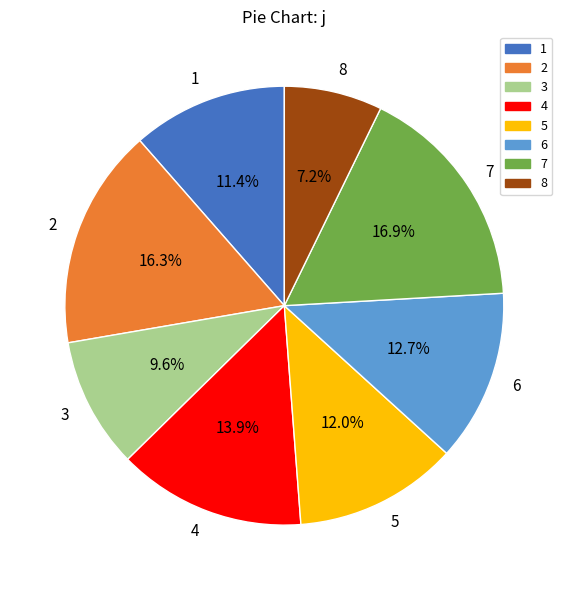

Rank the categories by value from lowest to highest.

8, 3, 1, 5, 6, 4, 2, 7